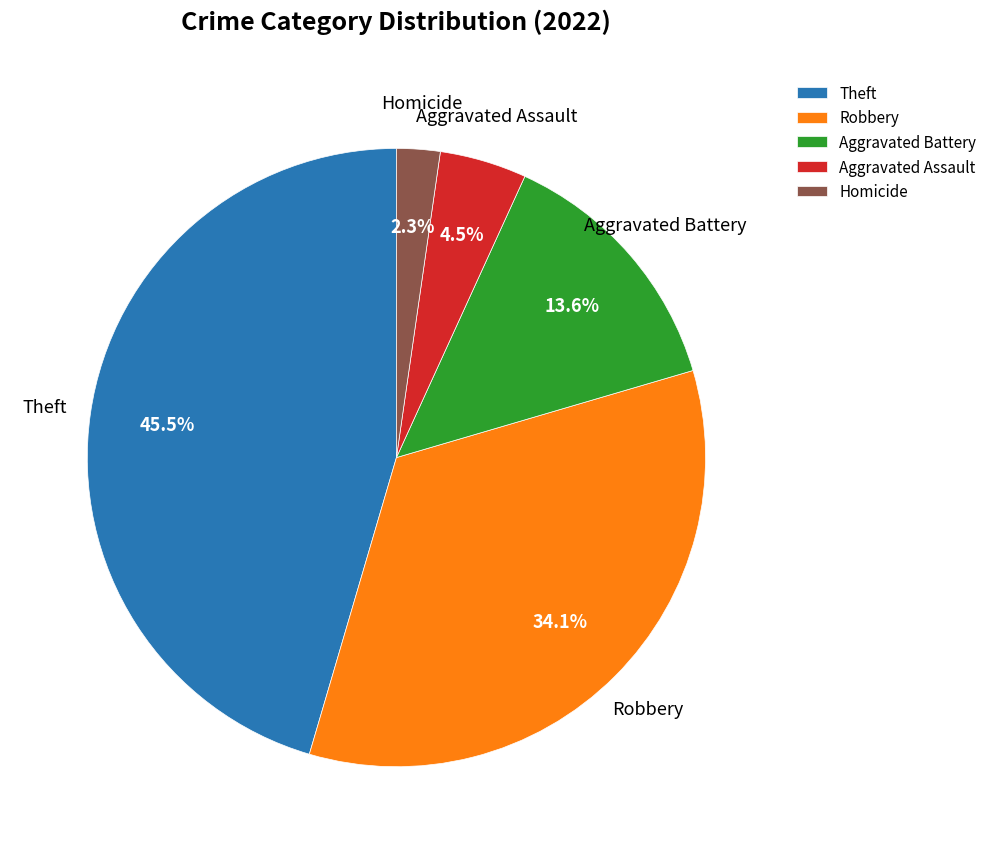

Approximately how many times larger is the value at Theft compared to Robbery?

1.3